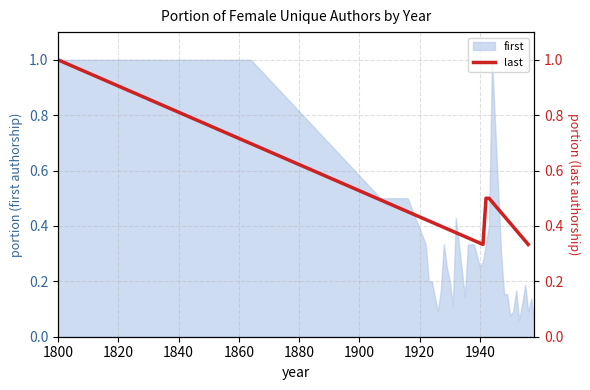

True or false: the data shows 0.2 at 1840.

False